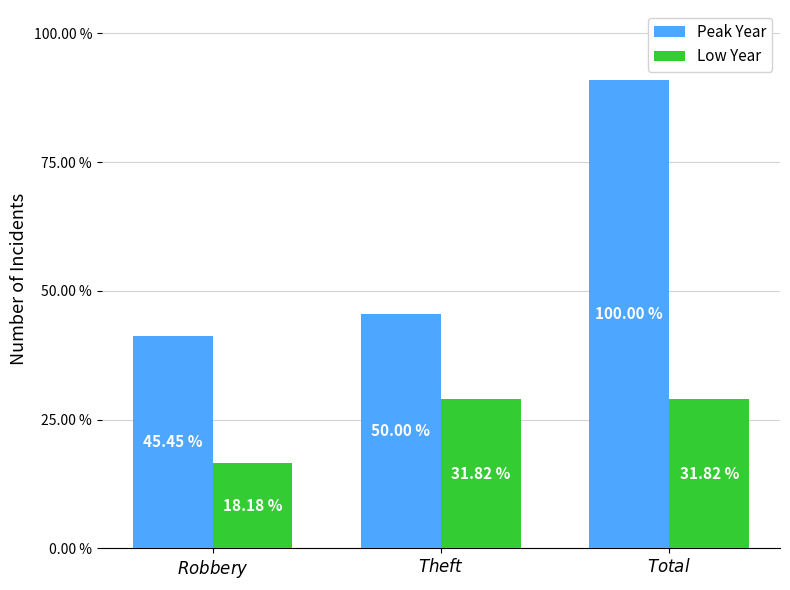

Which series has the largest range (max minus min)?

Peak Year